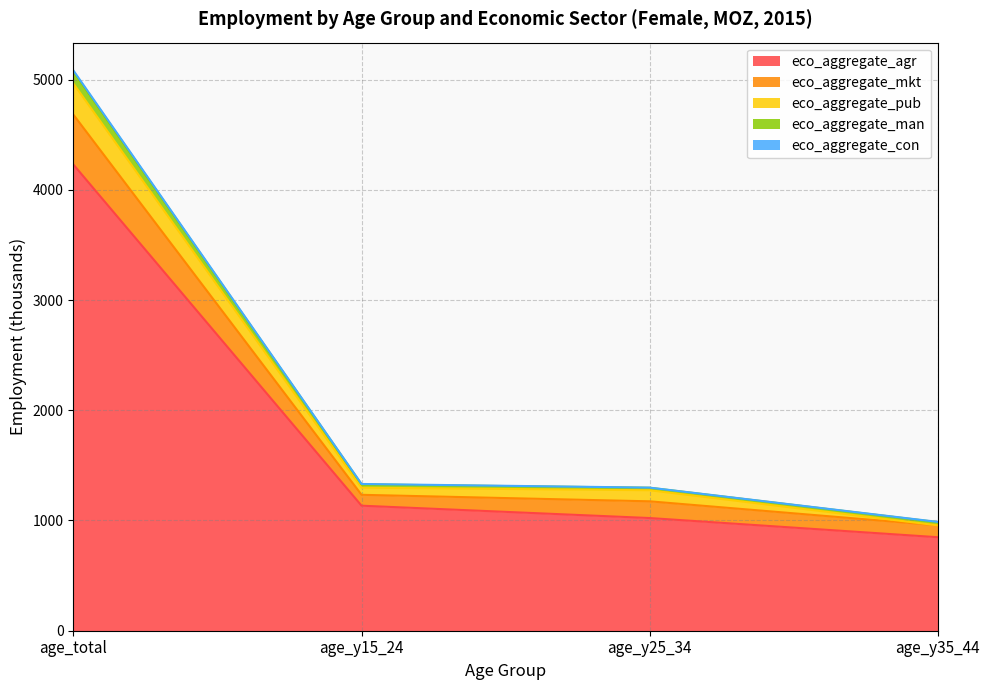

Where is eco_aggregate_agr nearest to the value 2538?

age_y15_24